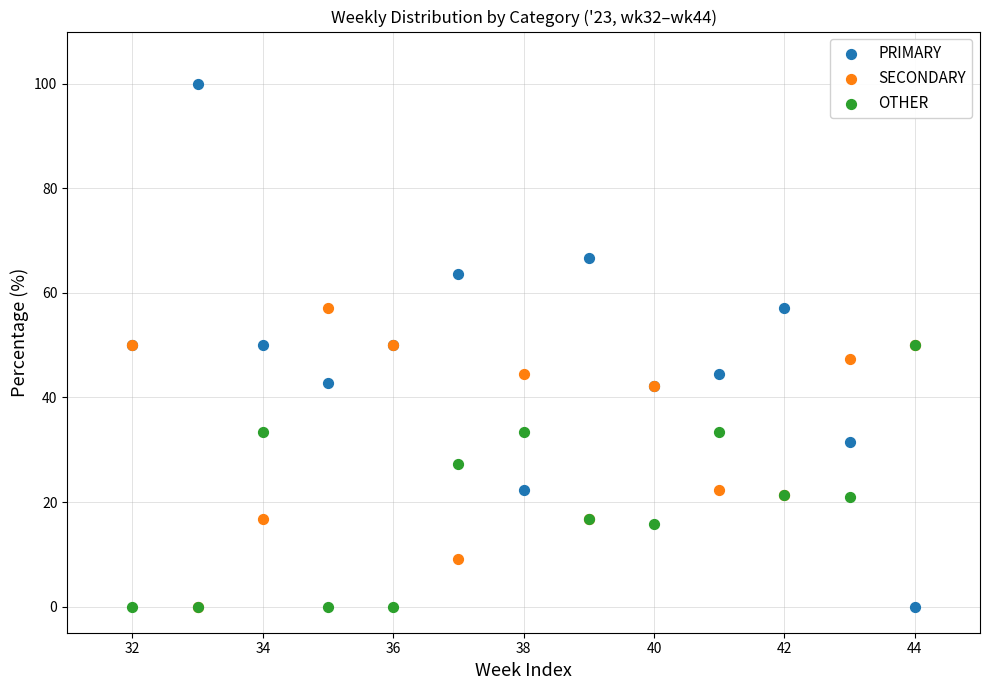

What are all the series names shown in the legend?

PRIMARY, SECONDARY, OTHER